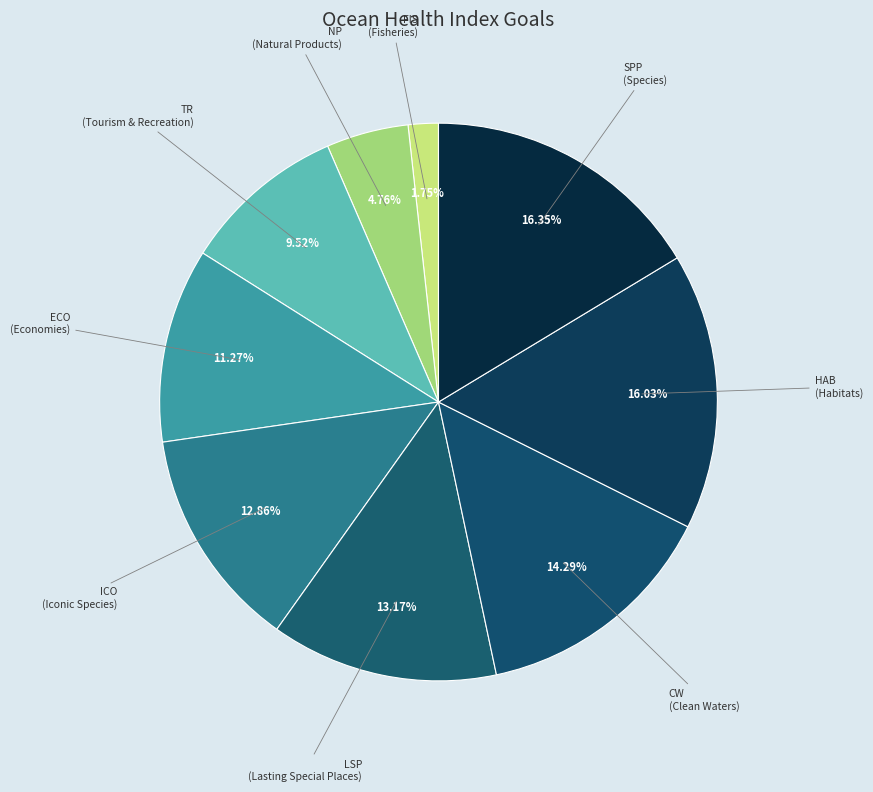

Combined, do SPP (Species) and TR (Tourism & Recreation) account for over 50%?

No